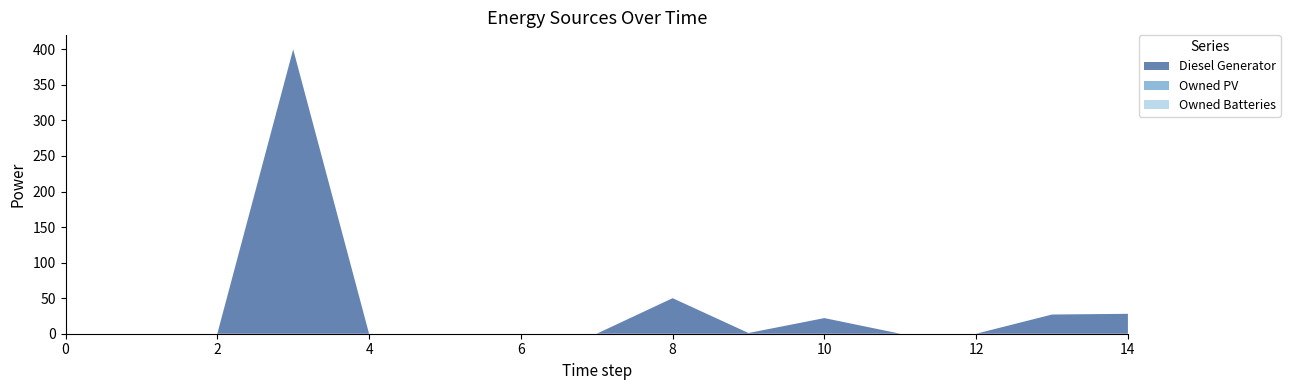

Reading right to left, list all the values displayed in this chart.

Diesel Generator: 14=28.0	13=27.0	12=0.0	11=0.0	10=22.0	9=1.0	8=50.0	7=0.0	6=0.0	5=0.0	4=0.0	3=400.0	2=0.0	1=0.0	0=0.0
Owned PV: 14=0.0	13=0.0	12=0.0	11=0.0	10=0.0	9=0.0	8=0.0	7=0.0	6=0.0	5=0.0	4=0.0	3=0.0	2=0.0	1=0.0	0=0.0
Owned Batteries: 14=0.0	13=0.0	12=0.0	11=0.0	10=0.0	9=0.0	8=0.0	7=0.0	6=0.0	5=0.0	4=0.0	3=0.0	2=0.0	1=0.0	0=0.0